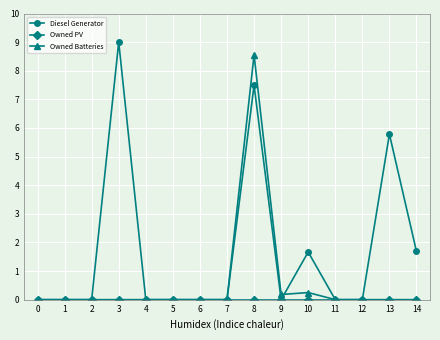

At which category is the sum across all series the highest?

8